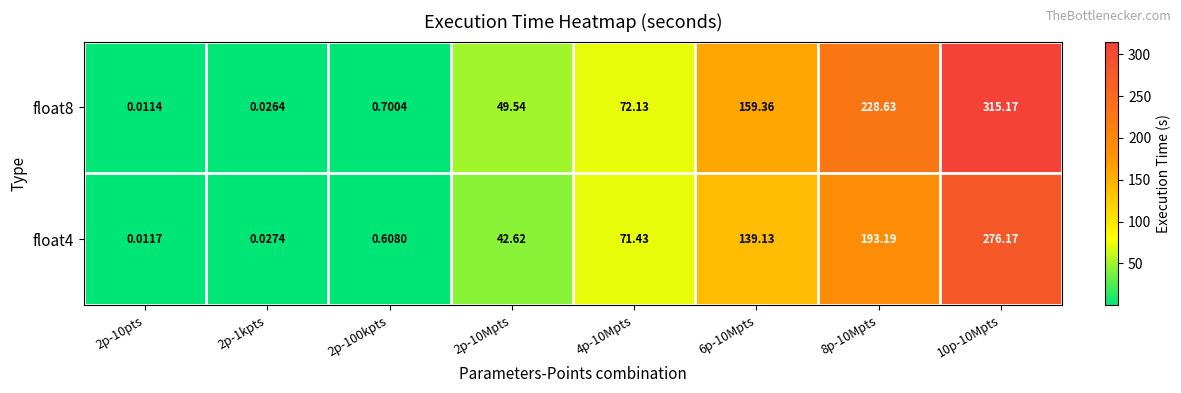

How many data points does each series have?

8